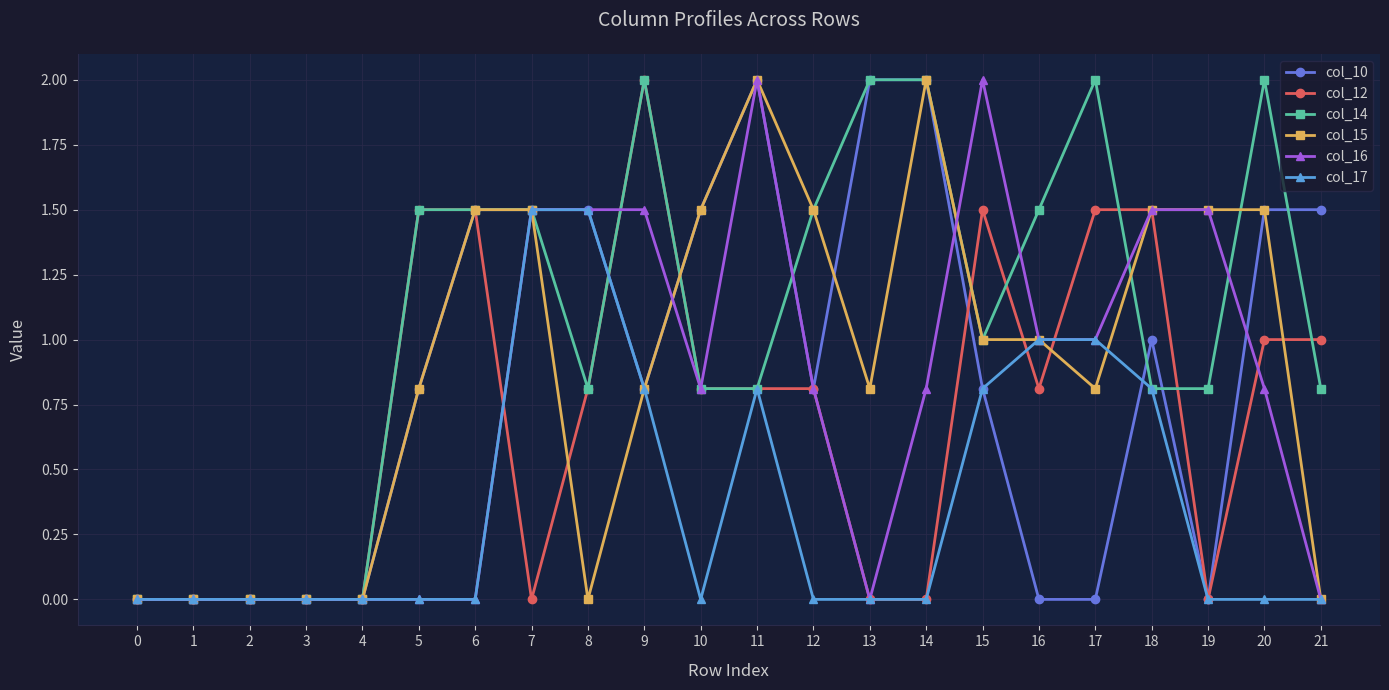

What is the difference between the second highest and second lowest values in the col_14 series?

2.0